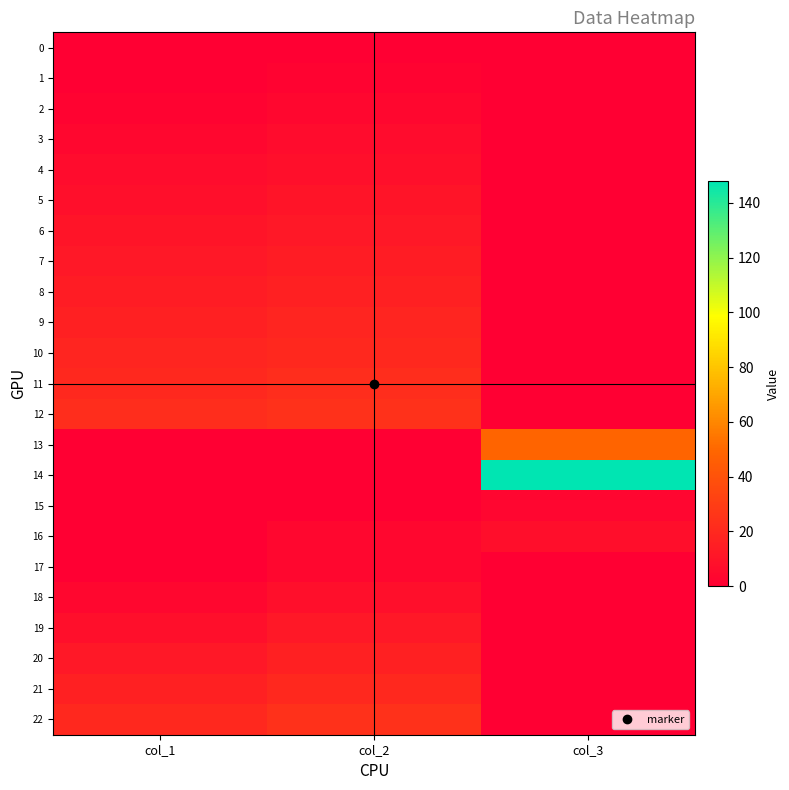

Reading right to left, transcribe all the data shown in this chart.

0: col_3=0	col_2=0	col_1=0
1: col_3=0	col_2=2	col_1=0
2: col_3=0	col_2=4	col_1=2
3: col_3=0	col_2=6	col_1=4
4: col_3=0	col_2=8	col_1=6
5: col_3=0	col_2=10	col_1=8
6: col_3=0	col_2=12	col_1=10
7: col_3=0	col_2=14	col_1=12
8: col_3=0	col_2=16	col_1=14
9: col_3=0	col_2=18	col_1=16
10: col_3=0	col_2=20	col_1=18
11: col_3=0	col_2=22	col_1=20
12: col_3=0	col_2=24	col_1=22
13: col_3=49	col_2=0	col_1=0
14: col_3=148	col_2=0	col_1=0
15: col_3=3	col_2=0	col_1=0
16: col_3=7	col_2=4	col_1=0
17: col_3=0	col_2=4	col_1=0
18: col_3=0	col_2=8	col_1=4
19: col_3=0	col_2=12	col_1=8
20: col_3=0	col_2=16	col_1=12
21: col_3=0	col_2=20	col_1=16
22: col_3=0	col_2=24	col_1=20